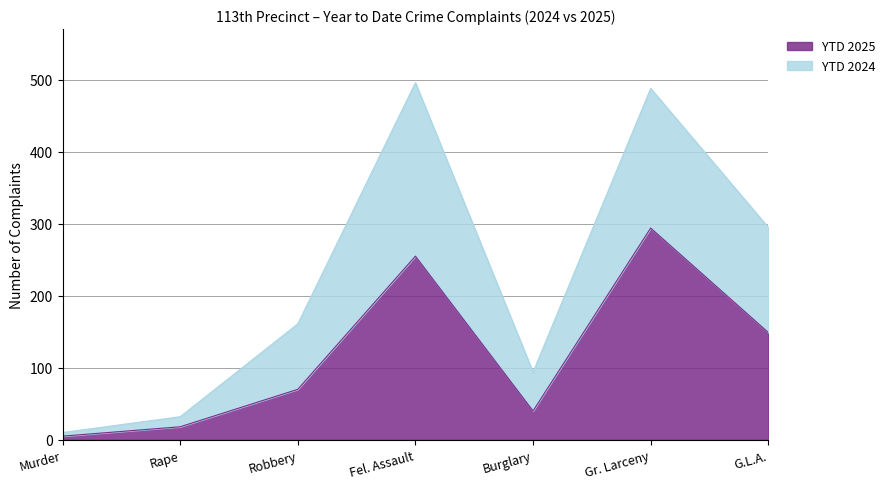

Which series has the widest spread of values?

YTD 2024